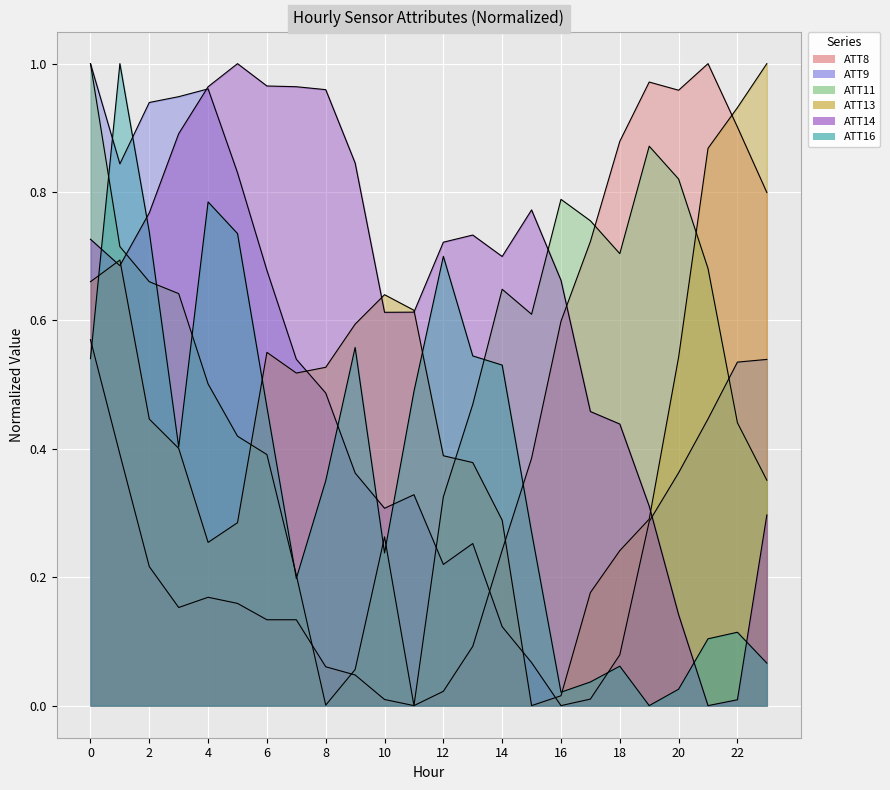

At which label does ATT16 reach its minimum?

19